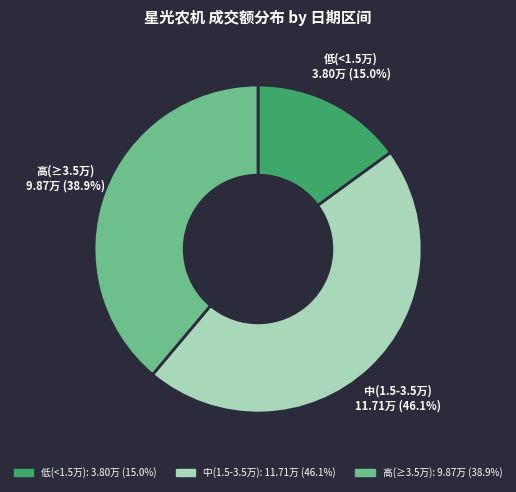

Between 高(≥3.5万) and 低(<1.5万), which is larger?

高(≥3.5万)